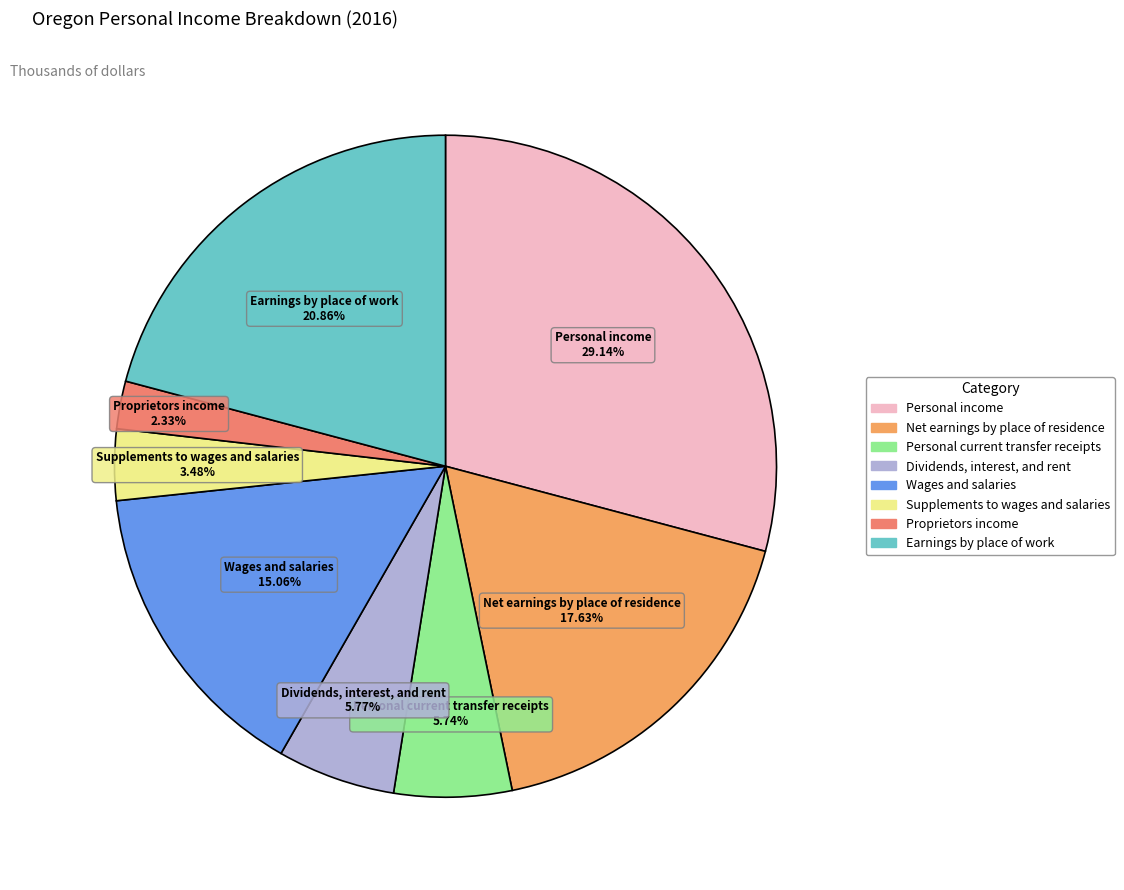

Is it true that Dividends, interest, and rent is 1% of the pie?

False